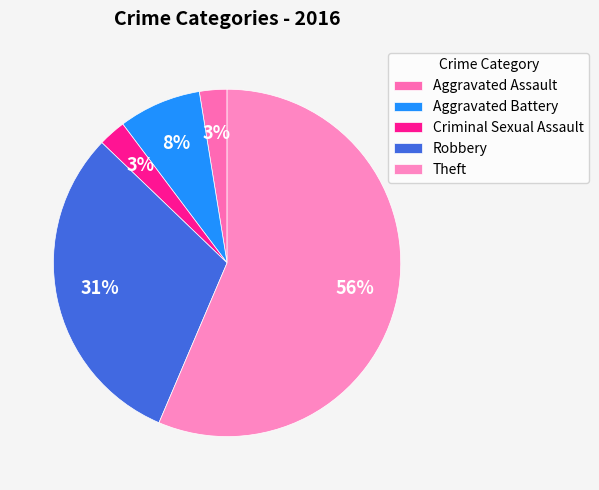

What percentage is the Robbery slice, to the nearest percent?

31%